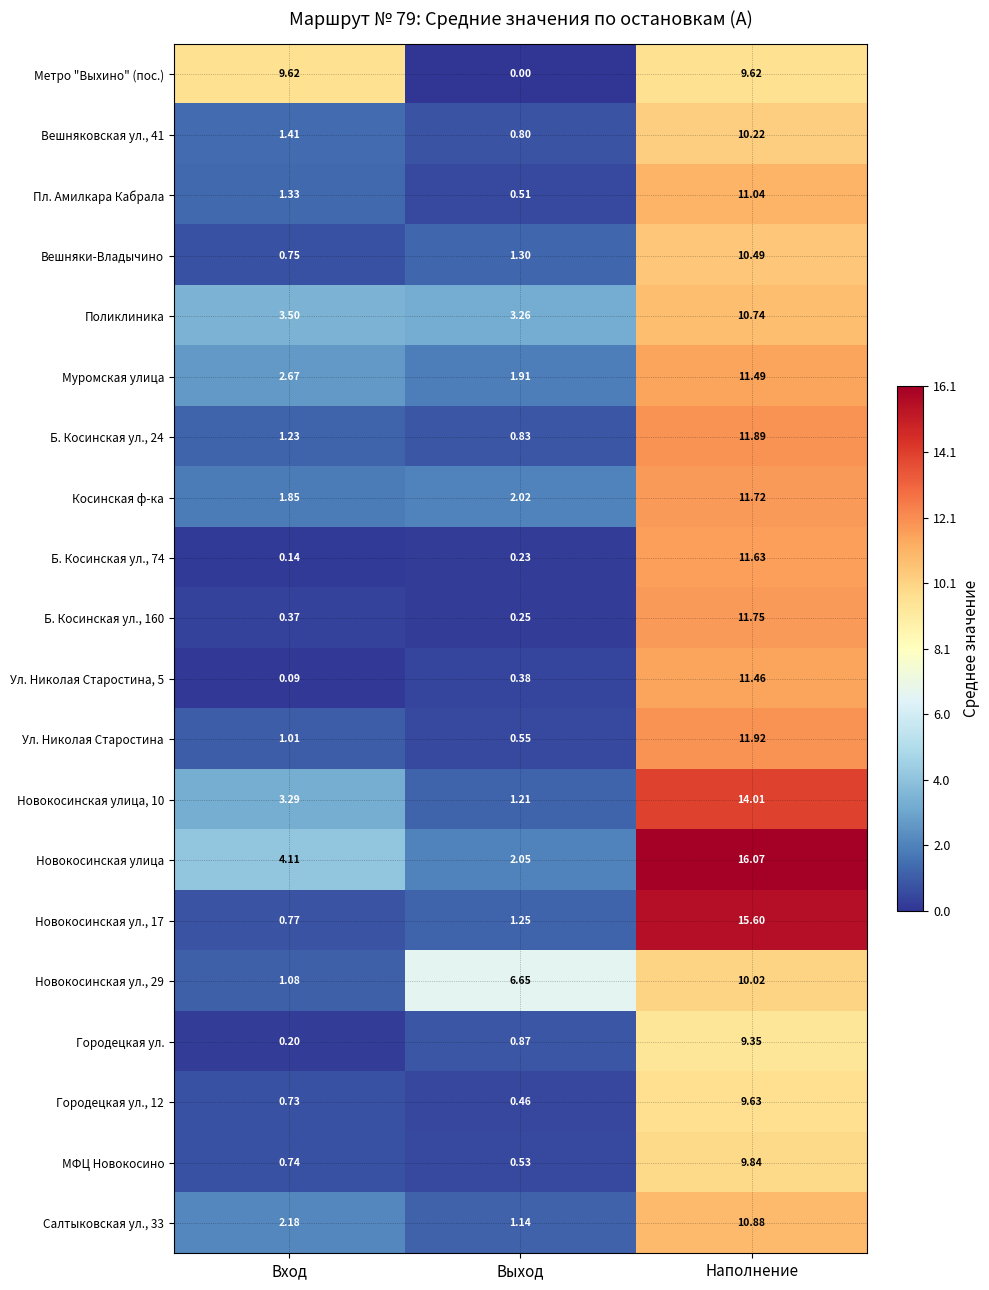

Rank the series at Вход from highest to lowest value.

Метро "Выхино" (пос.), Новокосинская улица, Поликлиника, Новокосинская улица, 10, Муромская улица, Салтыковская ул., 33, Косинская ф-ка, Вешняковская ул., 41, Пл. Амилкара Кабрала, Б. Косинская ул., 24, Новокосинская ул., 29, Ул. Николая Старостина, Новокосинская ул., 17, Вешняки-Владычино, МФЦ Новокосино, Городецкая ул., 12, Б. Косинская ул., 160, Городецкая ул., Б. Косинская ул., 74, Ул. Николая Старостина, 5